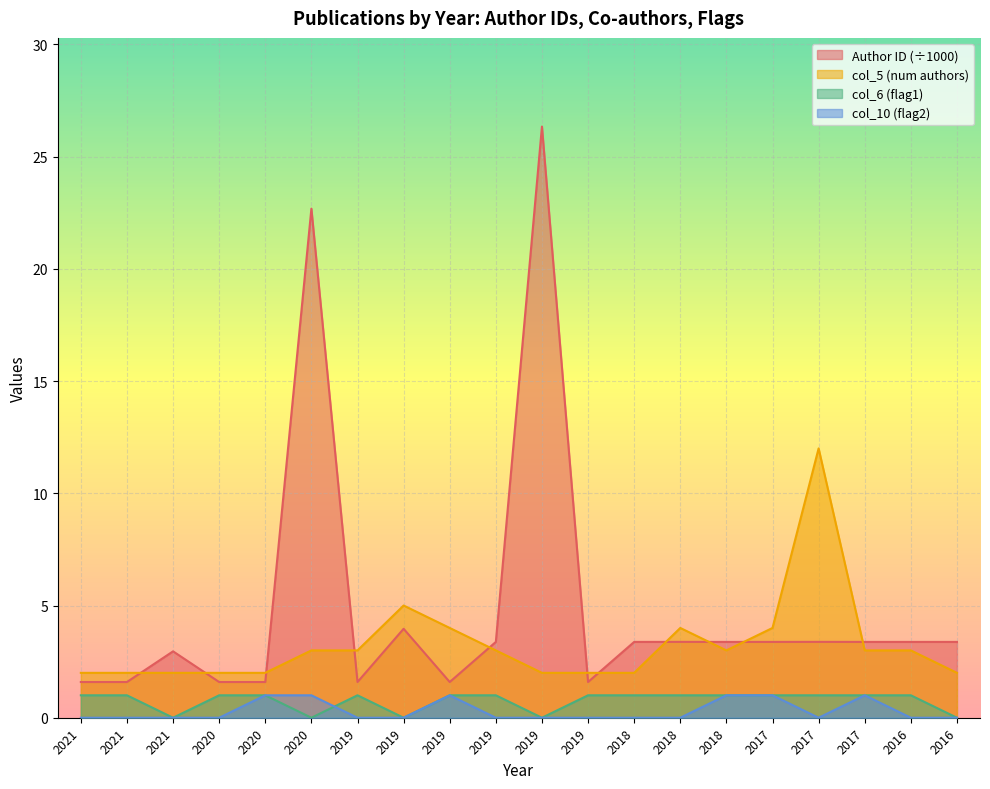

True or false: col_10 has a value of 0.0 at 2019.

True